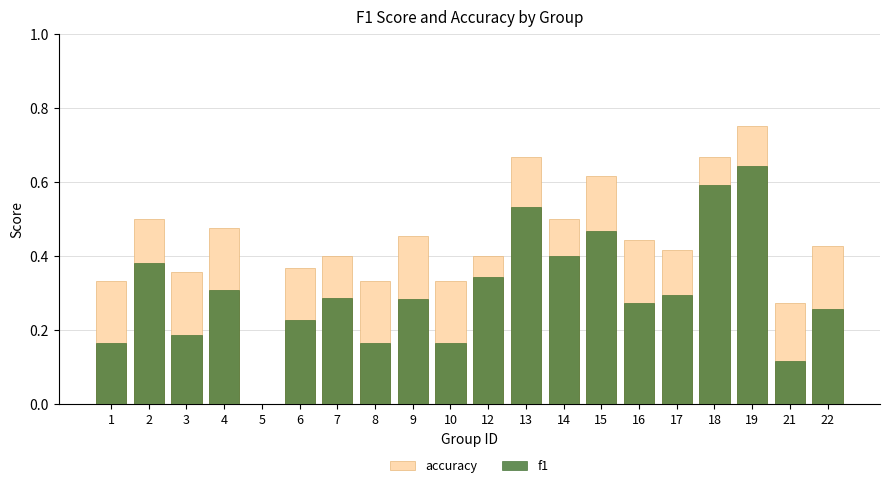

What is the sum of all accuracy values?

8.7